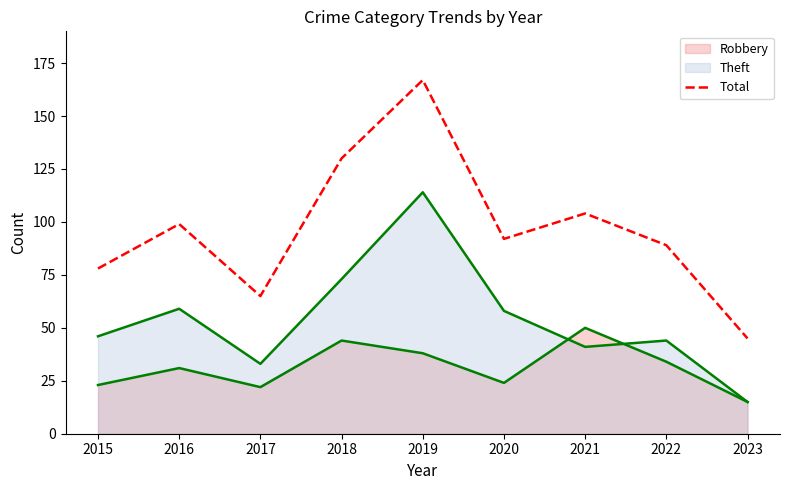

How many lines are shown in the chart?

3